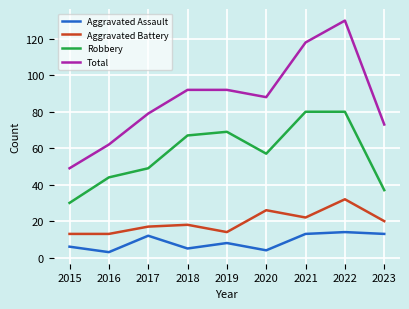

At 2021, list the series in order from largest to smallest.

Total, Robbery, Aggravated Battery, Aggravated Assault